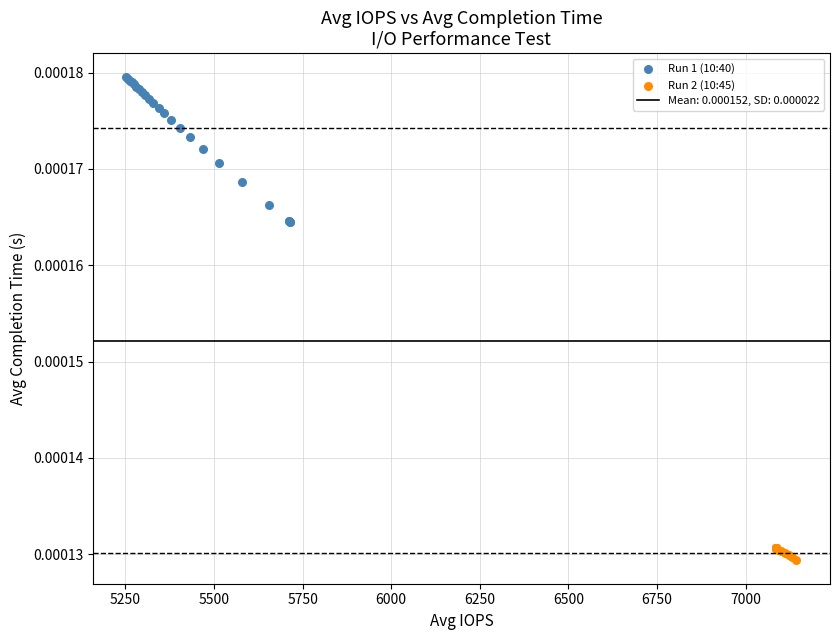

Which series has the largest Y range (max minus min)?

Run 1 (10:40)